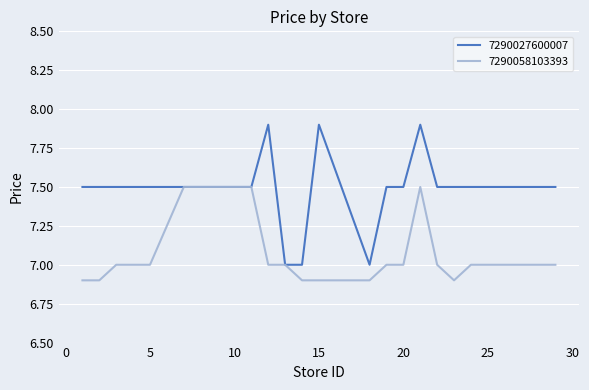

Which series has the largest total across all categories?

7290027600007